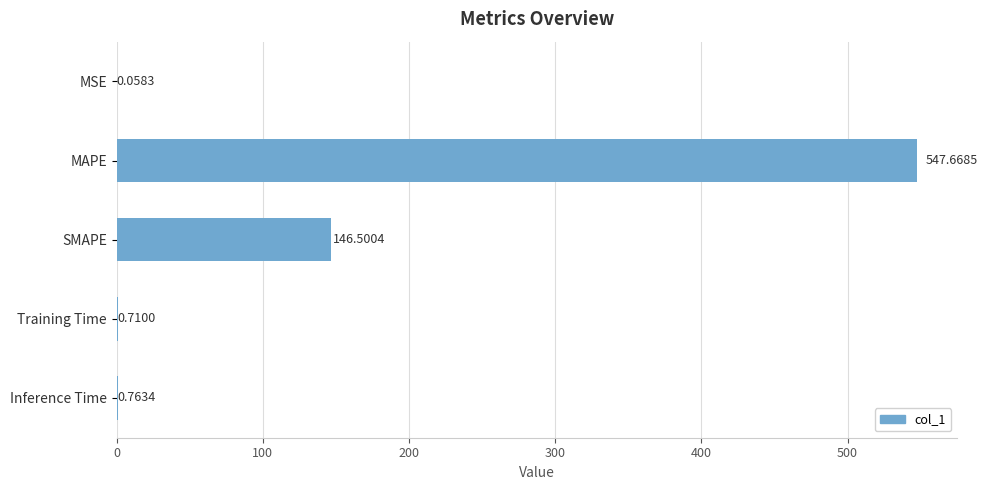

At which label is the value closest to 273?

SMAPE